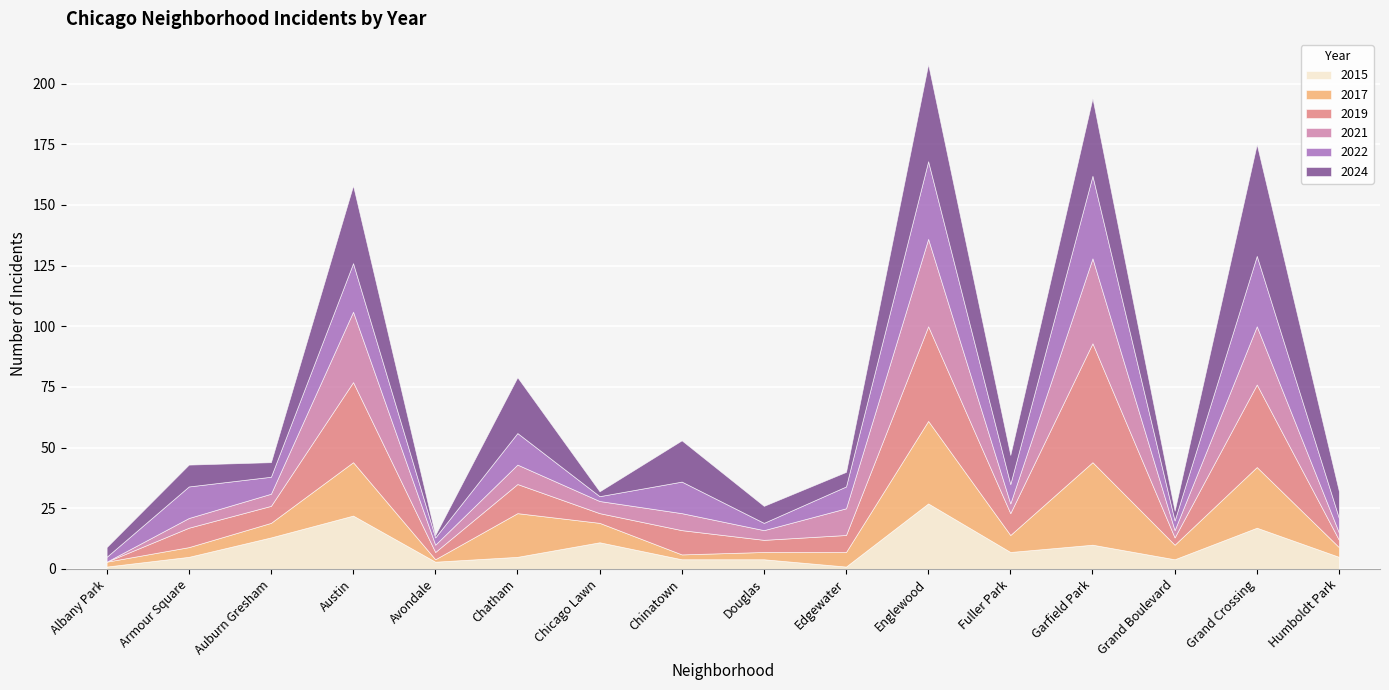

Which category has the lowest value across all series?

Albany Park